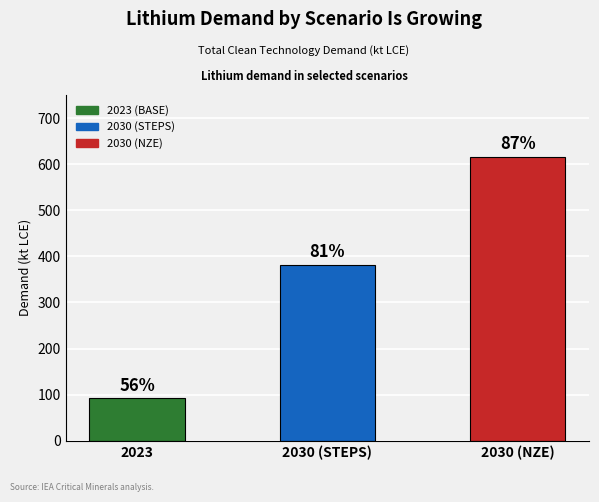

What is the label of the 3rd bar from the left?

2030 (NZE)